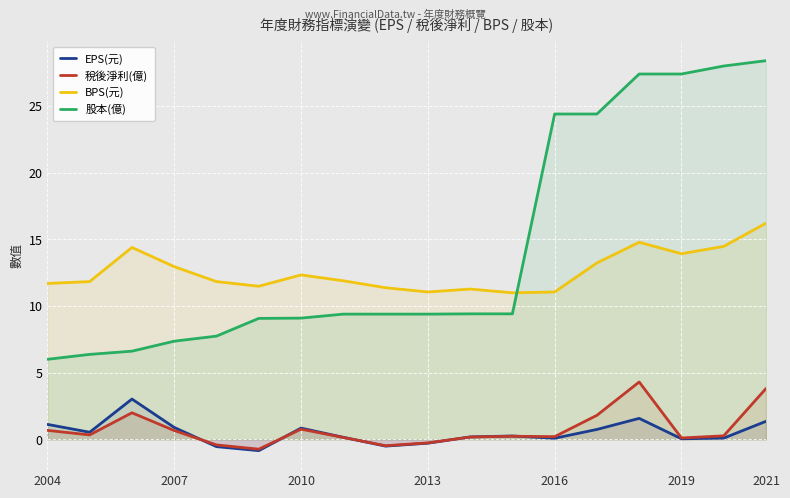

True or false: EPS(元) has a value of -0.5 at 8.

True